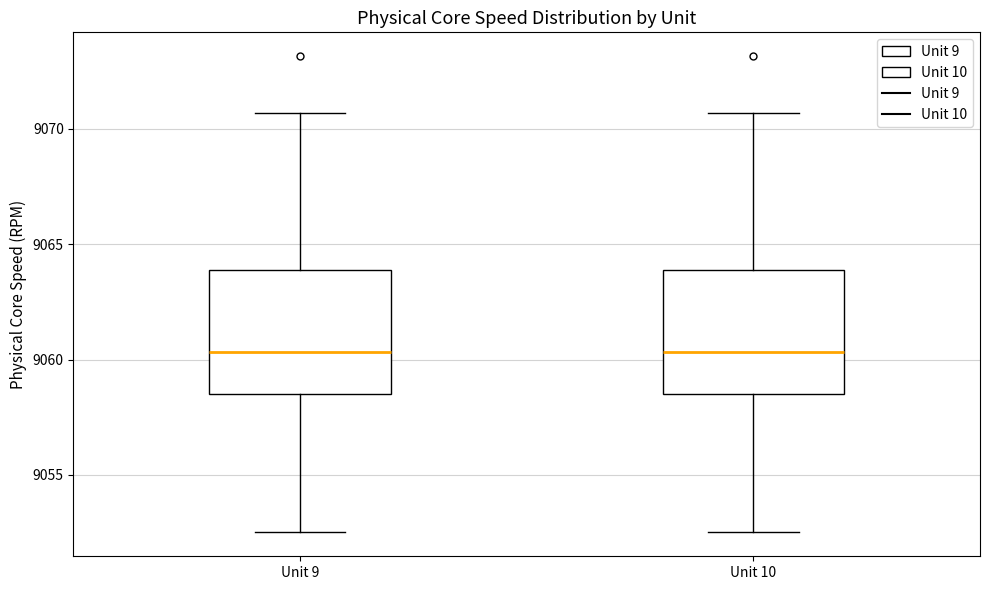

Reading left to right, read every box against the y-axis: the position of its median line, the range the box covers, and the ends of its whiskers. The values are not printed on the chart, so give them approximately, as read against the axis.

Unit 9: median 9060.5, box 9058.5 to 9064.0, whiskers 9052.5 to 9070.5
Unit 10: median 9060.5, box 9058.5 to 9064.0, whiskers 9052.5 to 9070.5